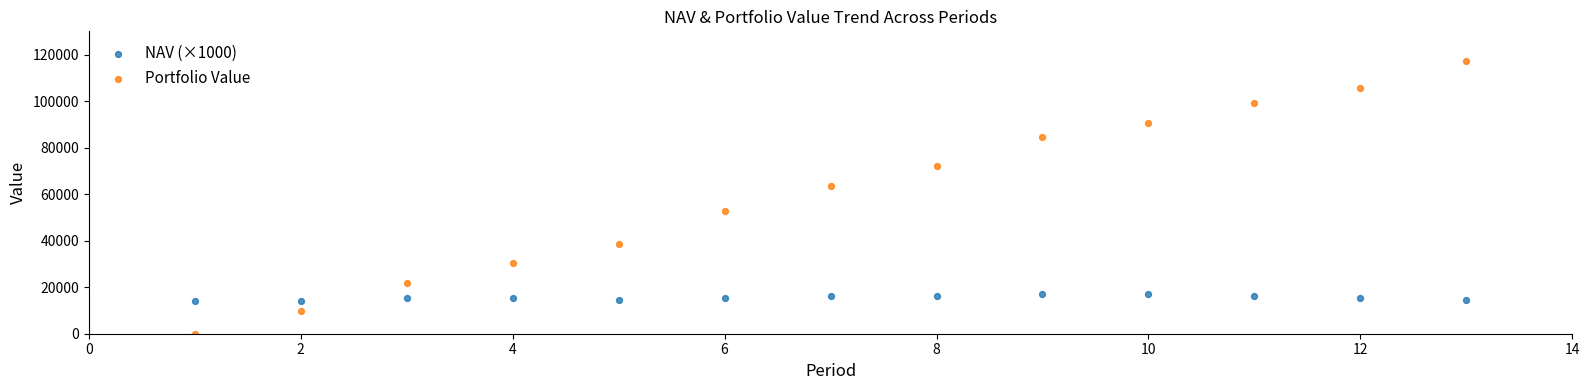

Across all data points, what is the range of Y values (max minus min)?

117335.2